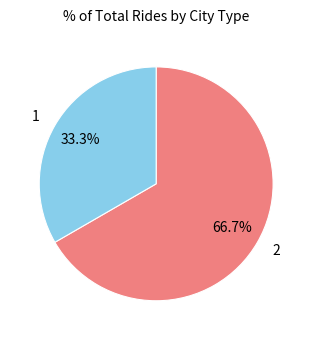

What percentage is the 2 slice, to the nearest percent?

67%